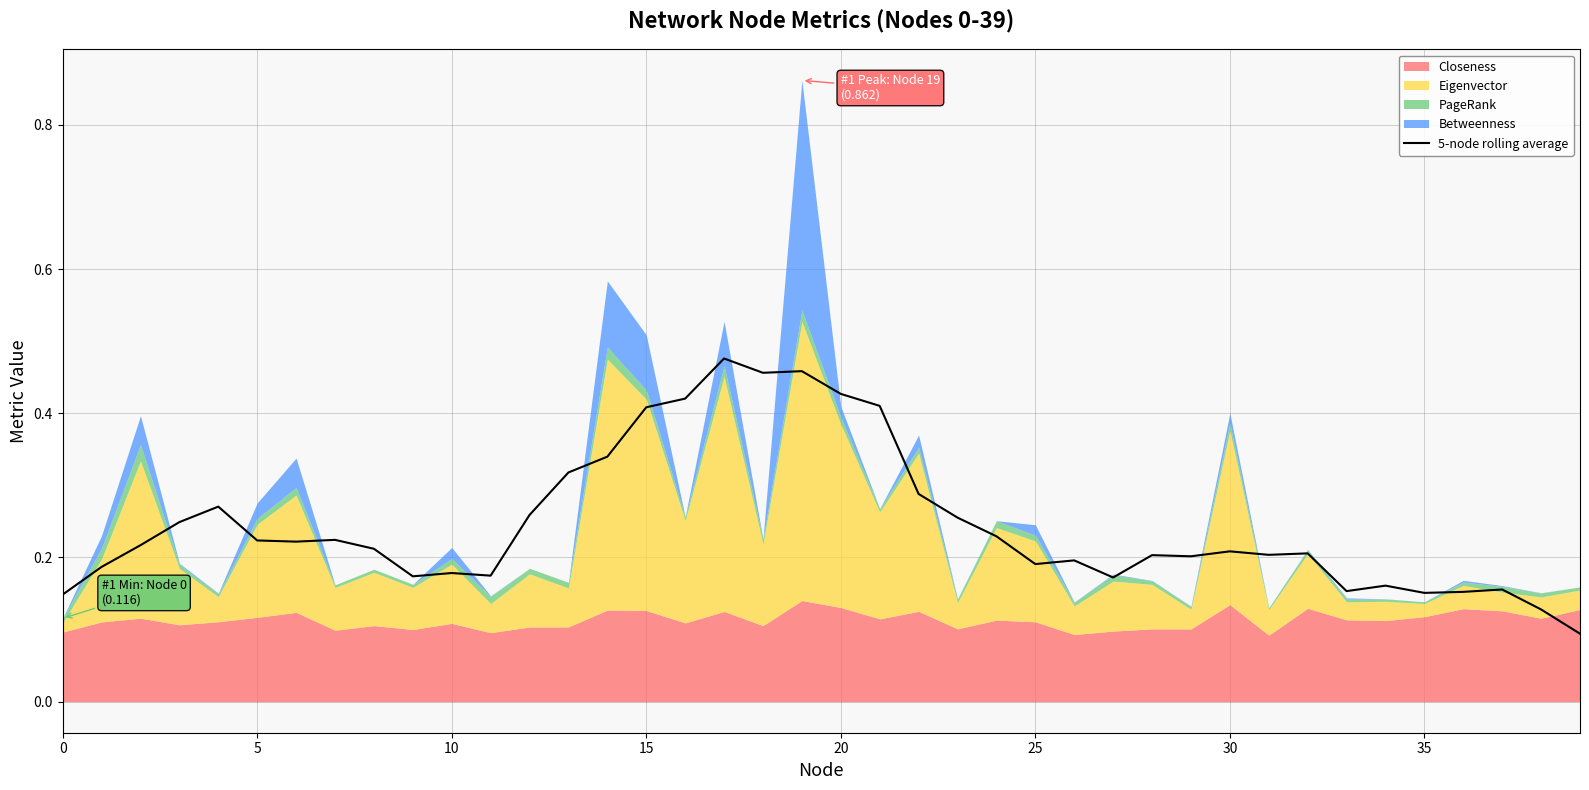

What is the value of the 28th point from the left?

0.2